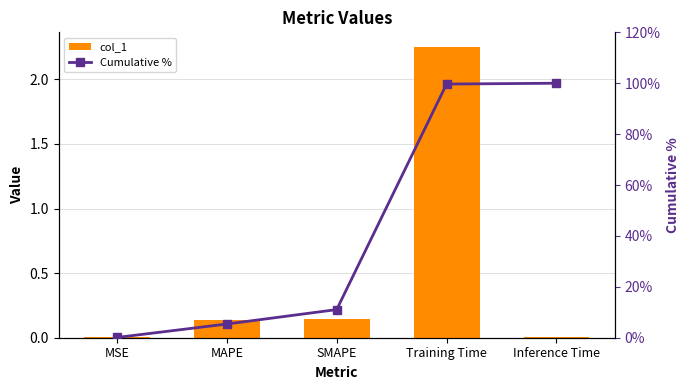

True or false: Cumulative % has a value of 0.1 at MSE.

True